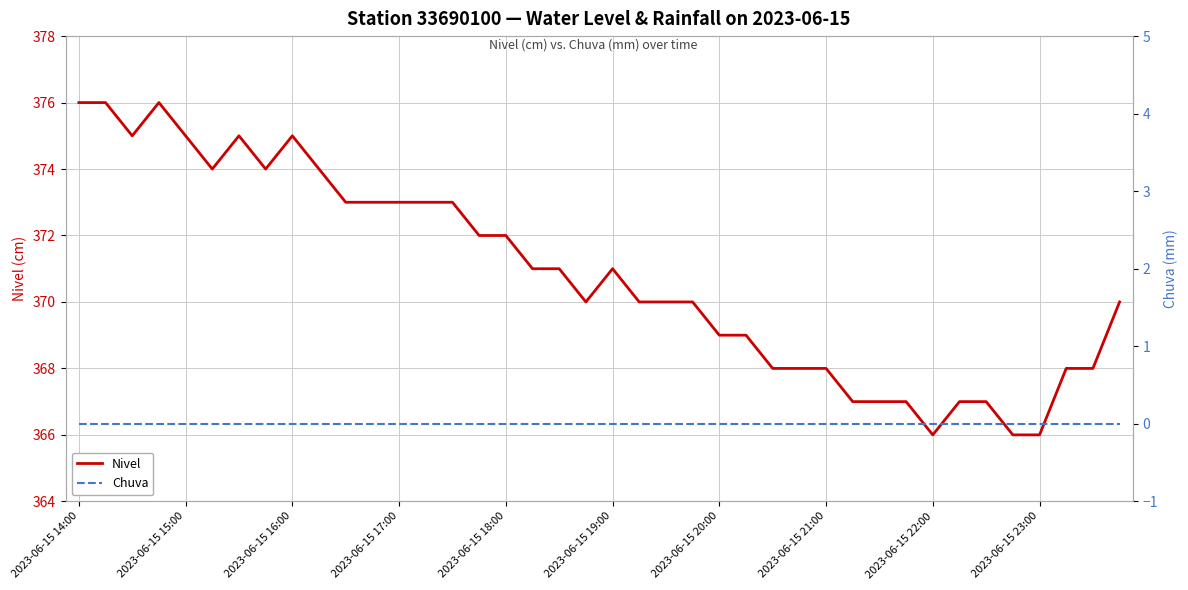

Between 17 and 26, which series saw the biggest shift?

Nivel